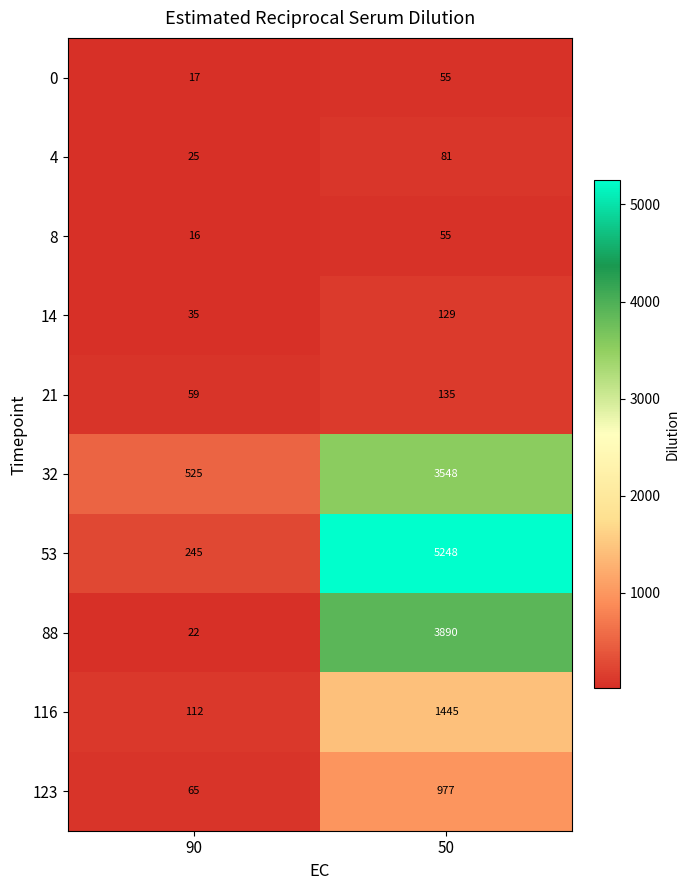

How many values in the 123 series are below 977?

1